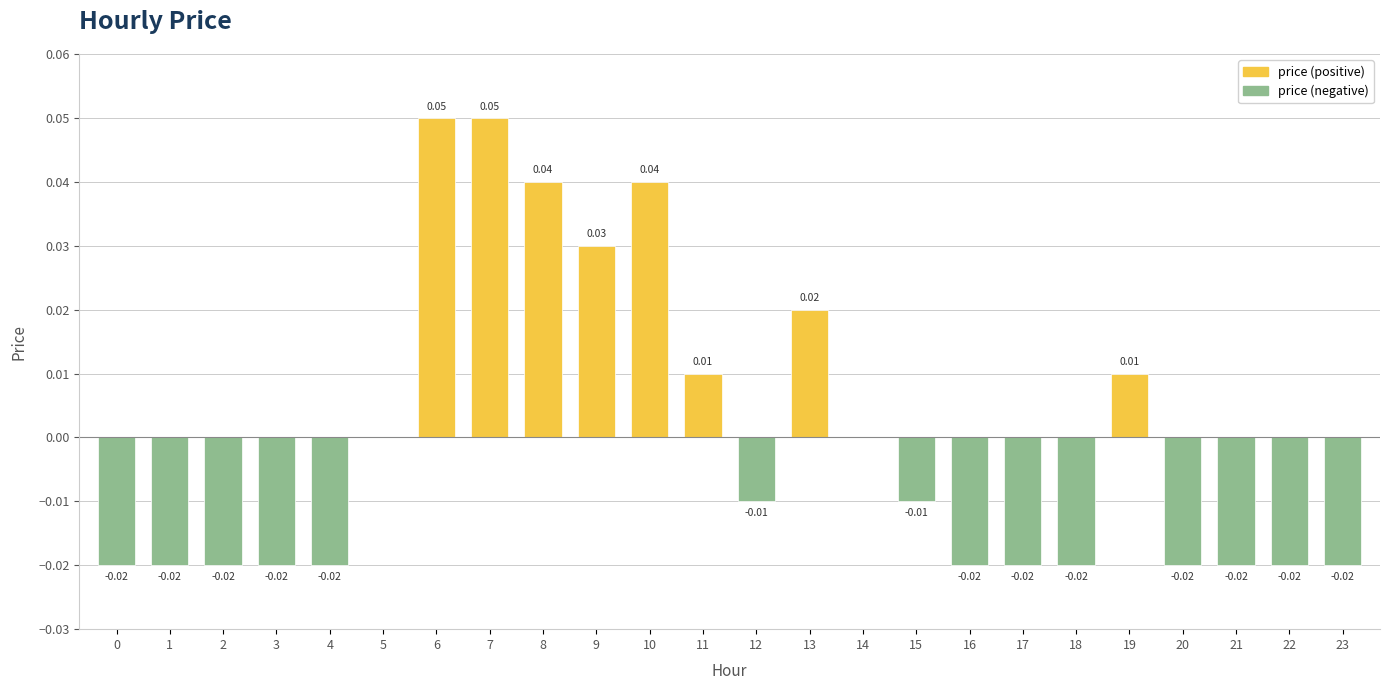

Reading left to right, transcribe all the data shown in this chart.

0=-0.0	1=-0.0	2=-0.0	3=-0.0	4=-0.0	5=0.0	6=0.1	7=0.1	8=0.0	9=0.0	10=0.0	11=0.0	12=-0.0	13=0.0	14=0.0	15=-0.0	16=-0.0	17=-0.0	18=-0.0	19=0.0	20=-0.0	21=-0.0	22=-0.0	23=-0.0